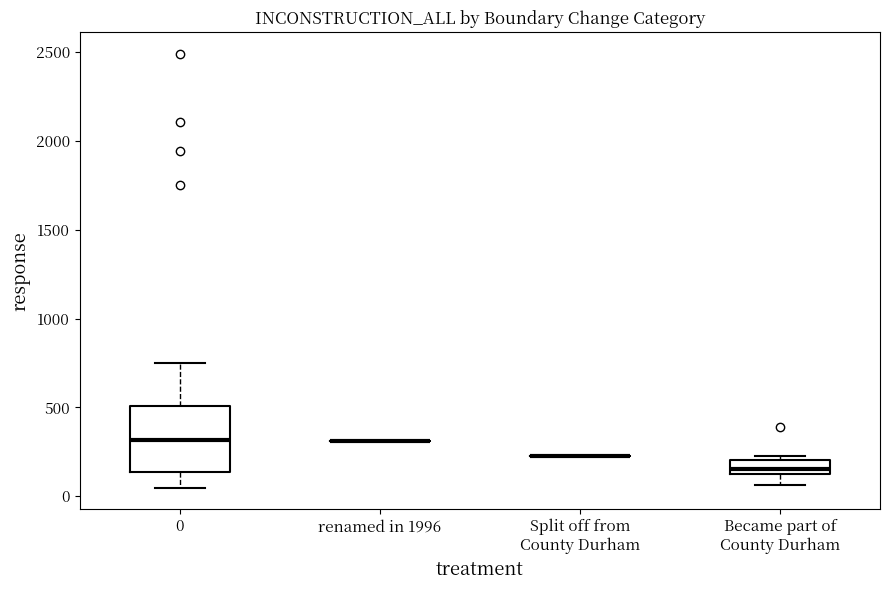

Which box is the tallest, from its lower edge to its upper edge?

0